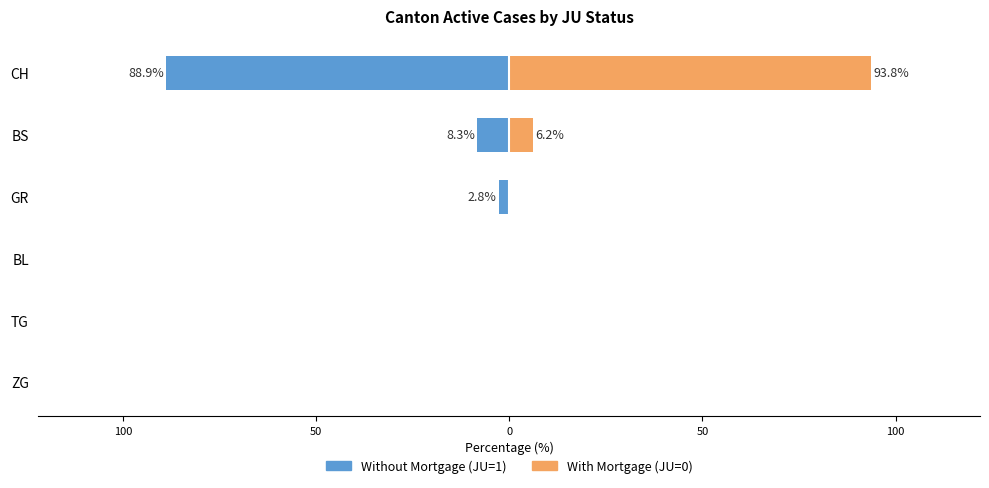

Are the bars horizontal?

Yes